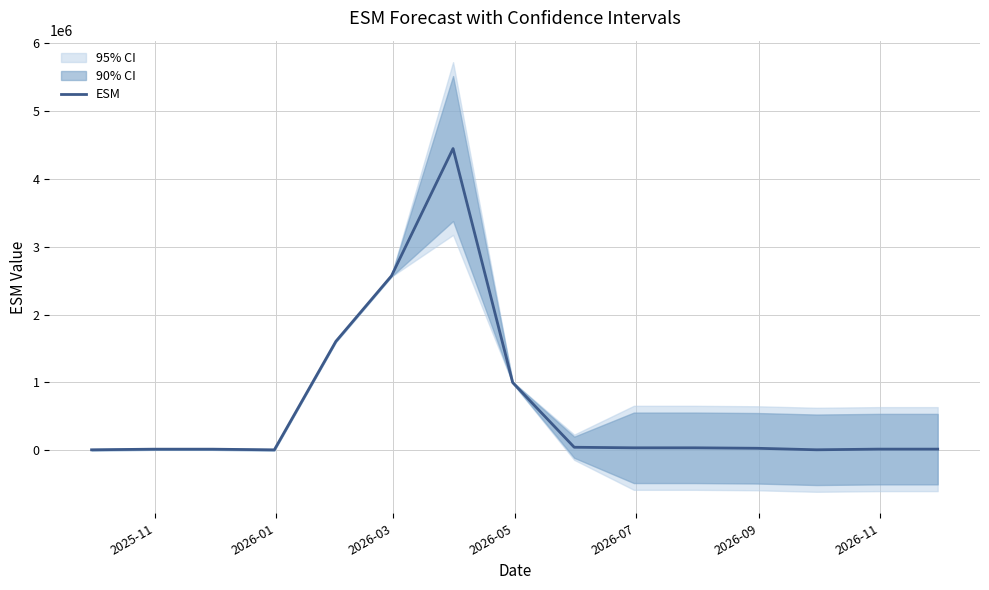

Reading left to right, extract all data points from this chart.

8325.6	17627.2	17572.9	7550.6	1605192.9	2569790.7	4443839.3	999000.0	45908.0	37597.1	37576.2	30862.4	8617.2	18244.6	18188.3